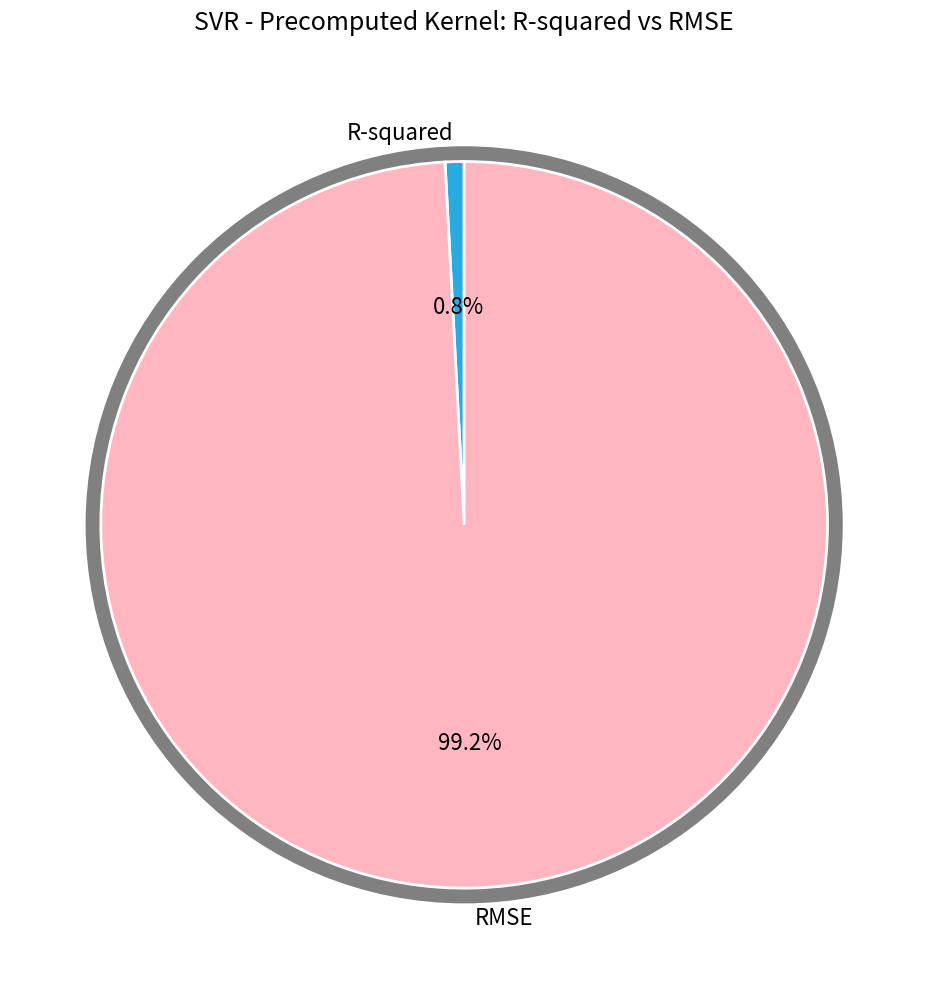

What is the majority slice?

RMSE